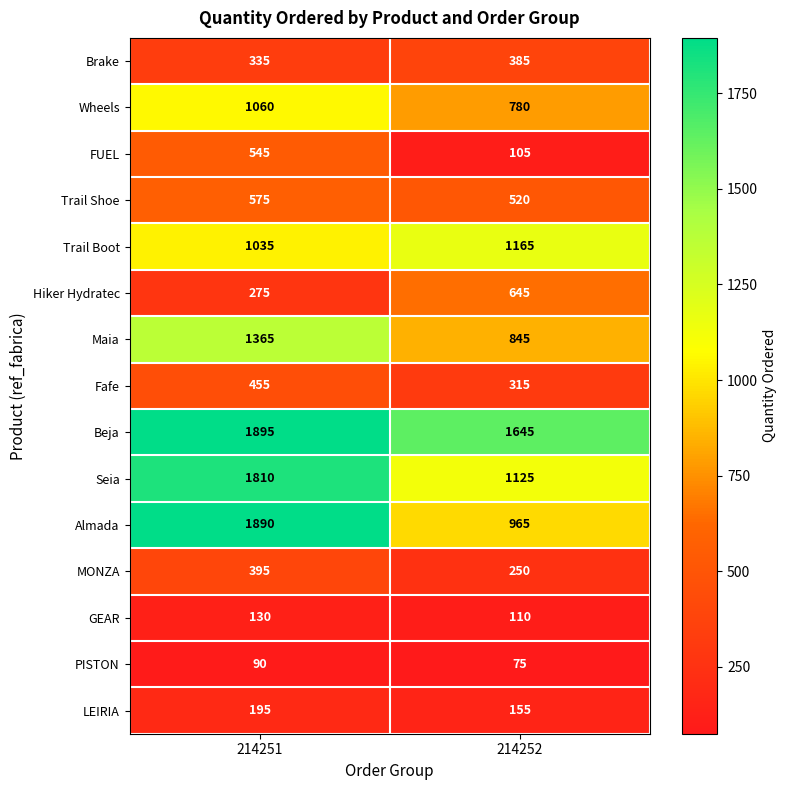

The value of FUEL at 214251 is 545. True or false?

True